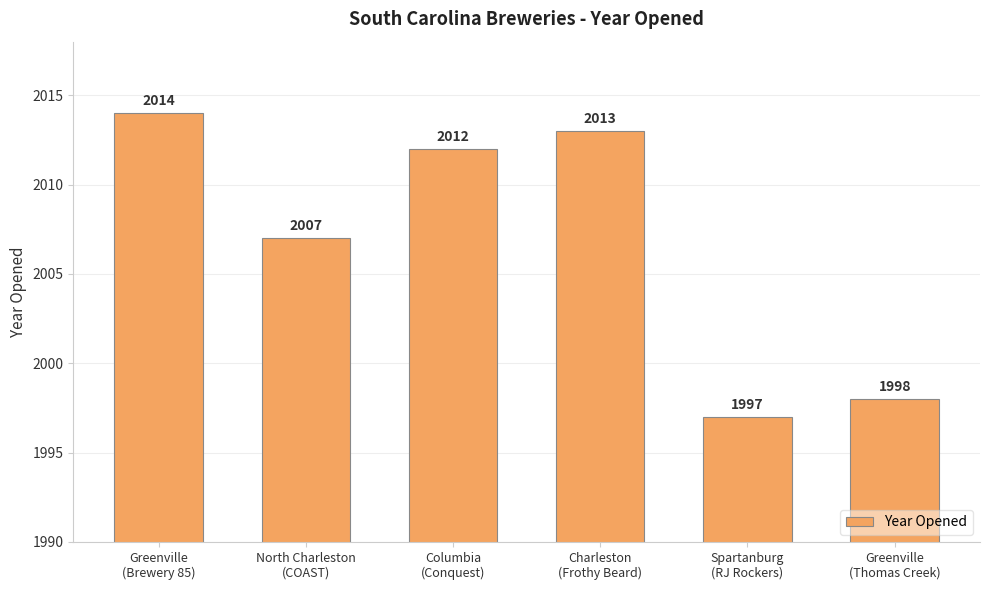

Which category has the lowest value across all series?

Spartanburg
(RJ Rockers)